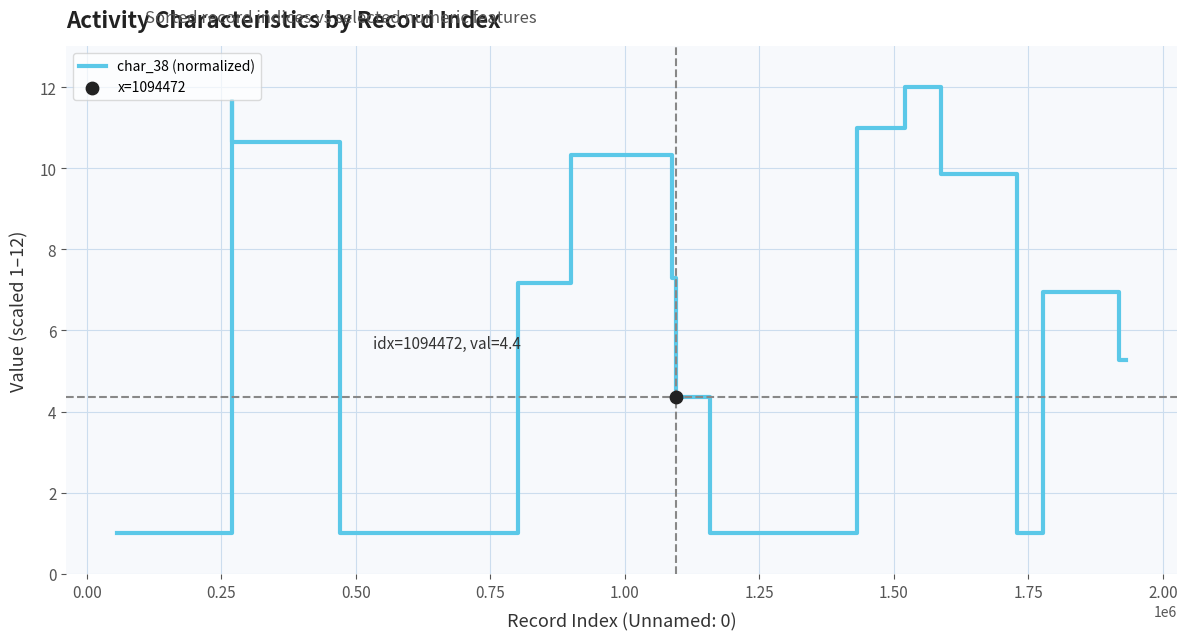

What is the greatest value displayed?

12.0